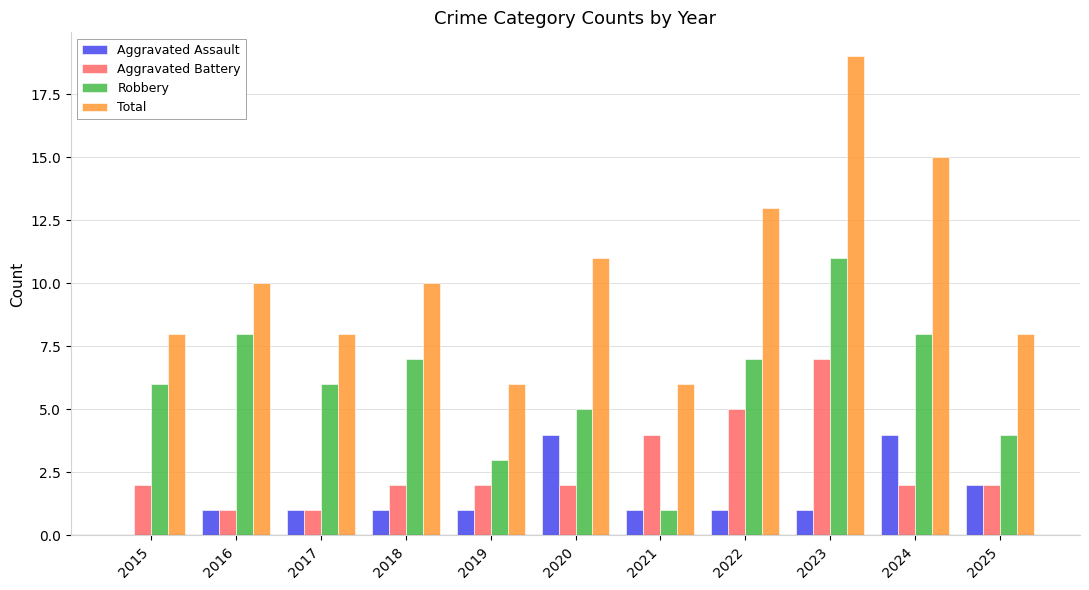

Reading left to right, extract all data points from this chart.

Aggravated Assault: 2015=0	2016=1	2017=1	2018=1	2019=1	2020=4	2021=1	2022=1	2023=1	2024=4	2025=2
Aggravated Battery: 2015=2	2016=1	2017=1	2018=2	2019=2	2020=2	2021=4	2022=5	2023=7	2024=2	2025=2
Robbery: 2015=6	2016=8	2017=6	2018=7	2019=3	2020=5	2021=1	2022=7	2023=11	2024=8	2025=4
Total: 2015=8	2016=10	2017=8	2018=10	2019=6	2020=11	2021=6	2022=13	2023=19	2024=15	2025=8